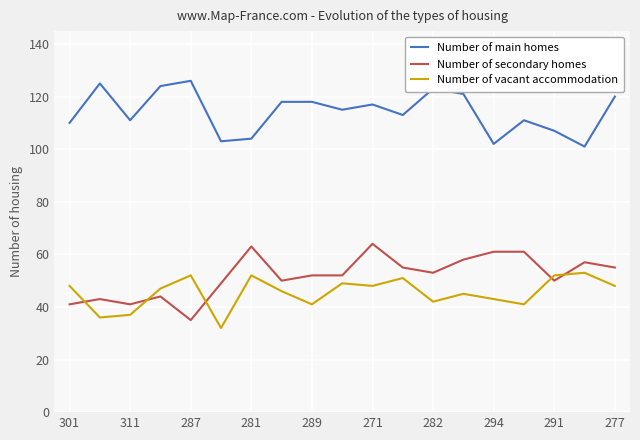

Does the chart display data point markers on the line(s)?

No